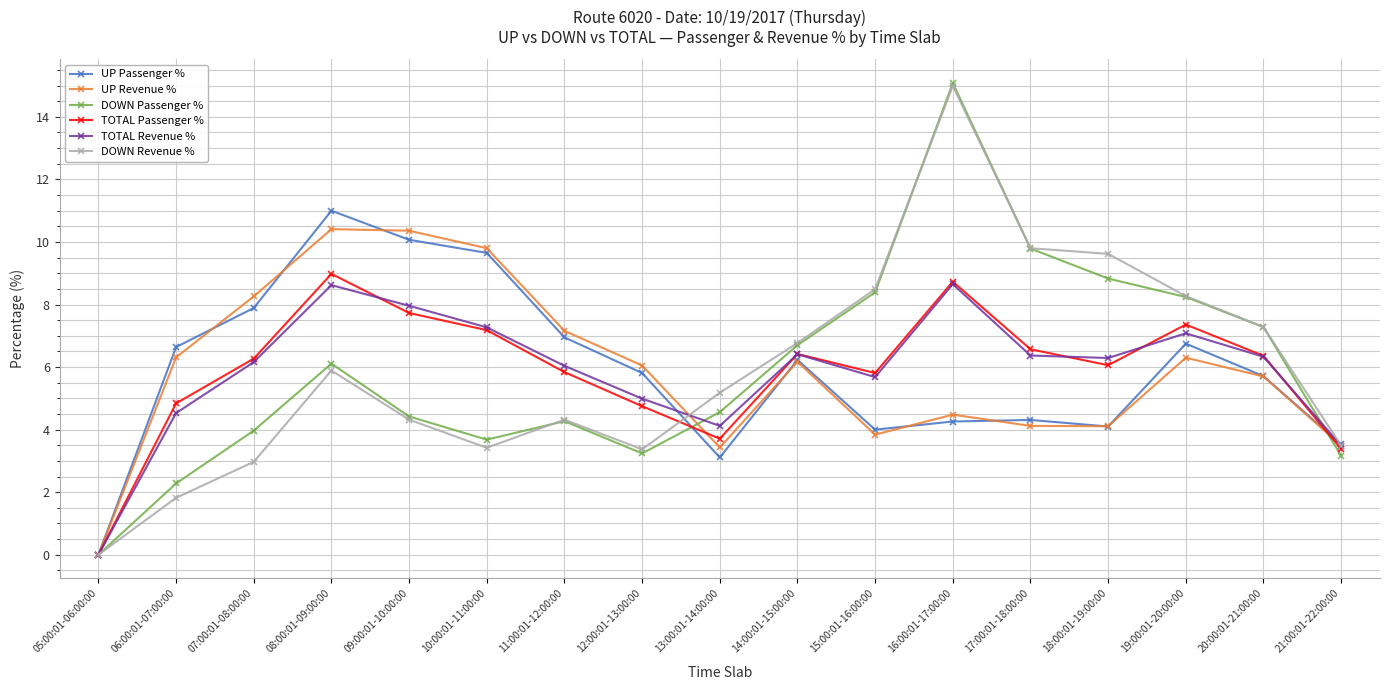

Where is the first local maximum for DOWN Passenger %?

08:00:01-09:00:00